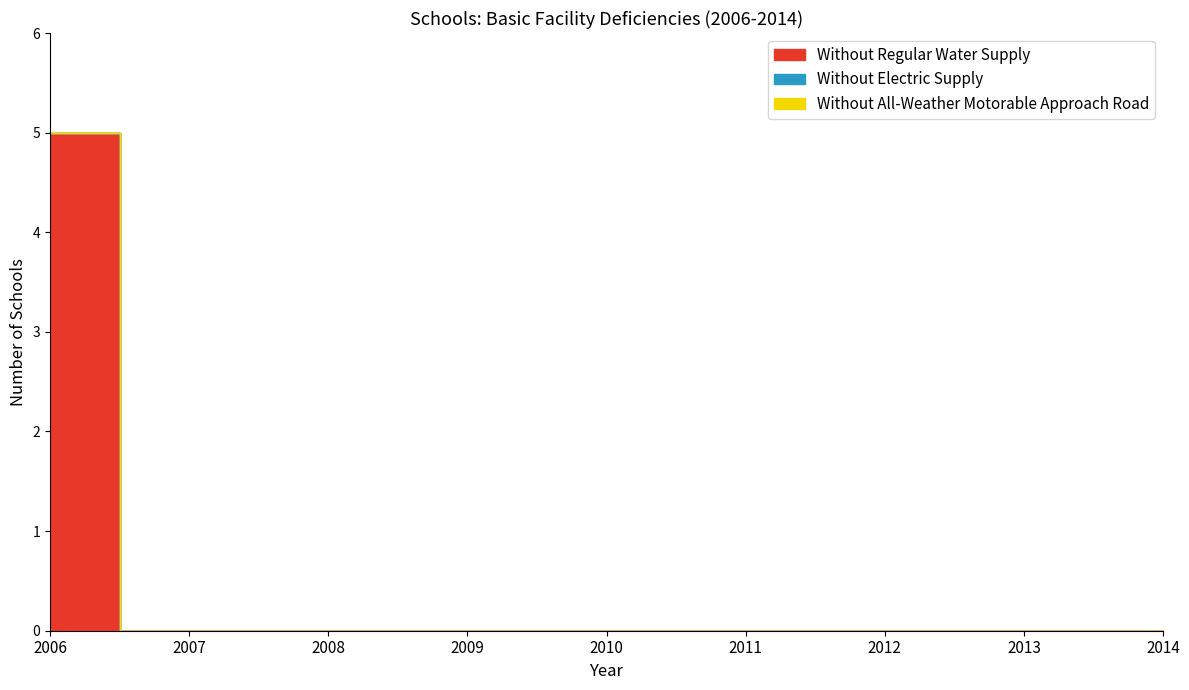

True or false: Without All-Weather Motorable Approach Road and Without Electric Supply cross at least once.

False